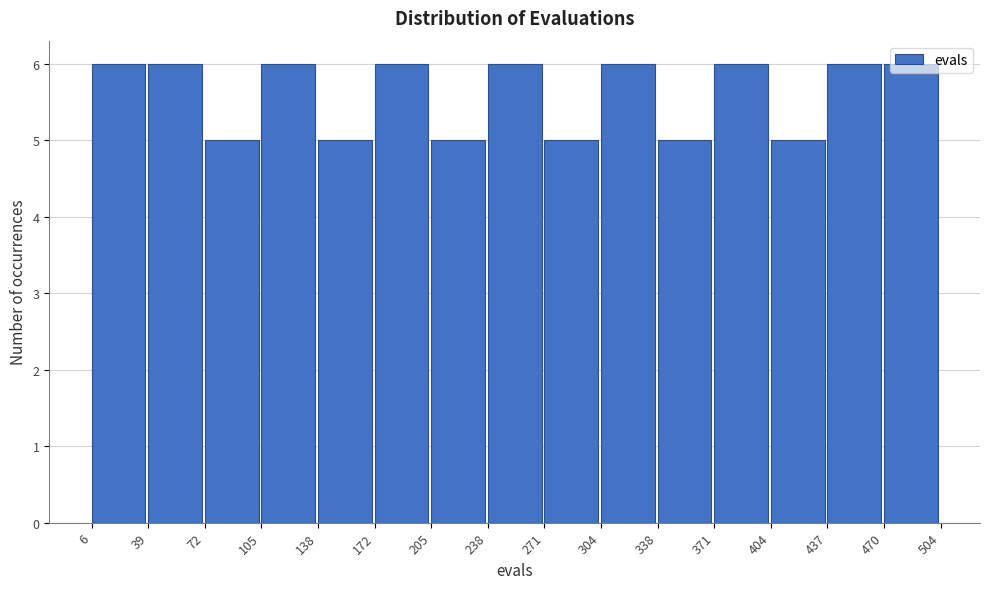

Reading left to right, transcribe this chart: for each bar, give the range it covers on the x-axis and its height. The values are not printed on the chart, so give them approximately, as read against the axis.

6 to 39: 6
39 to 72: 6
72 to 105: 5
105 to 138: 6
138 to 172: 5
172 to 205: 6
205 to 238: 5
238 to 271: 6
271 to 304: 5
304 to 338: 6
338 to 371: 5
371 to 404: 6
404 to 437: 5
437 to 470: 6
470 to 504: 6